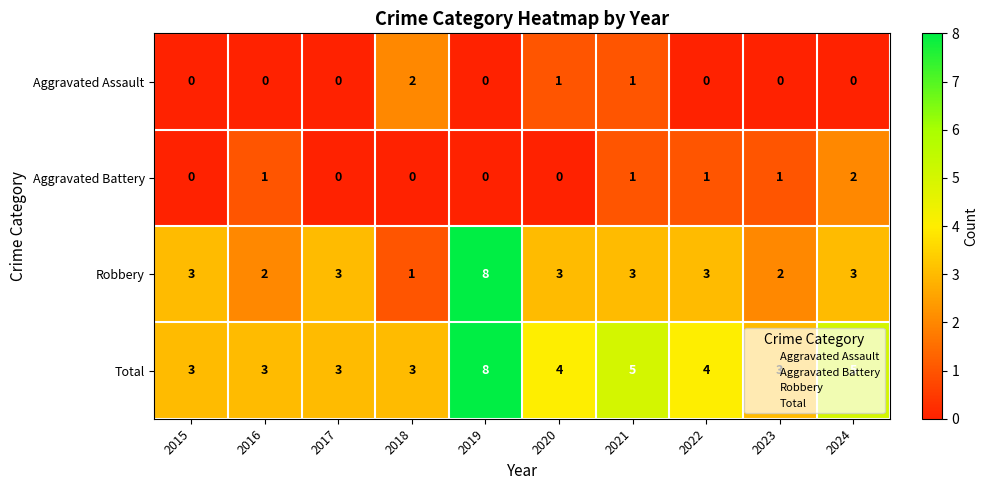

At 2018, list the series in order from smallest to largest.

Aggravated Battery, Robbery, Aggravated Assault, Total